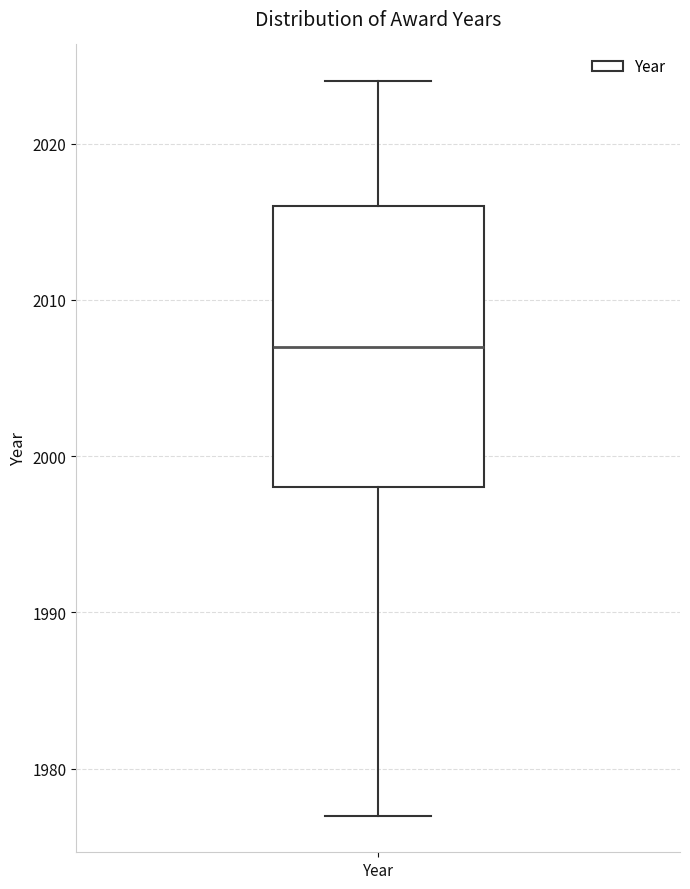

Read this box plot against the y-axis: the position of the median line, the range covered by the box, and the ends of both whiskers. The values are not printed on the chart, so give them approximately, as read against the axis.

median 2007, box 1998 to 2016, whiskers 1977 to 2024